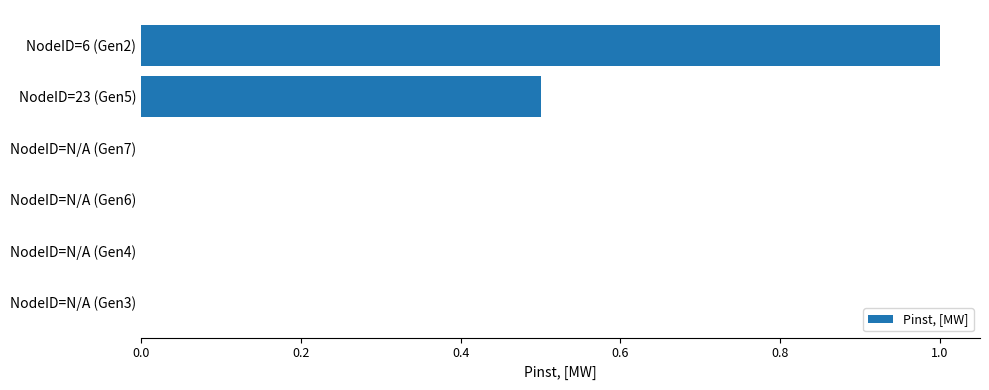

What is the maximum value shown in the chart?

1.0